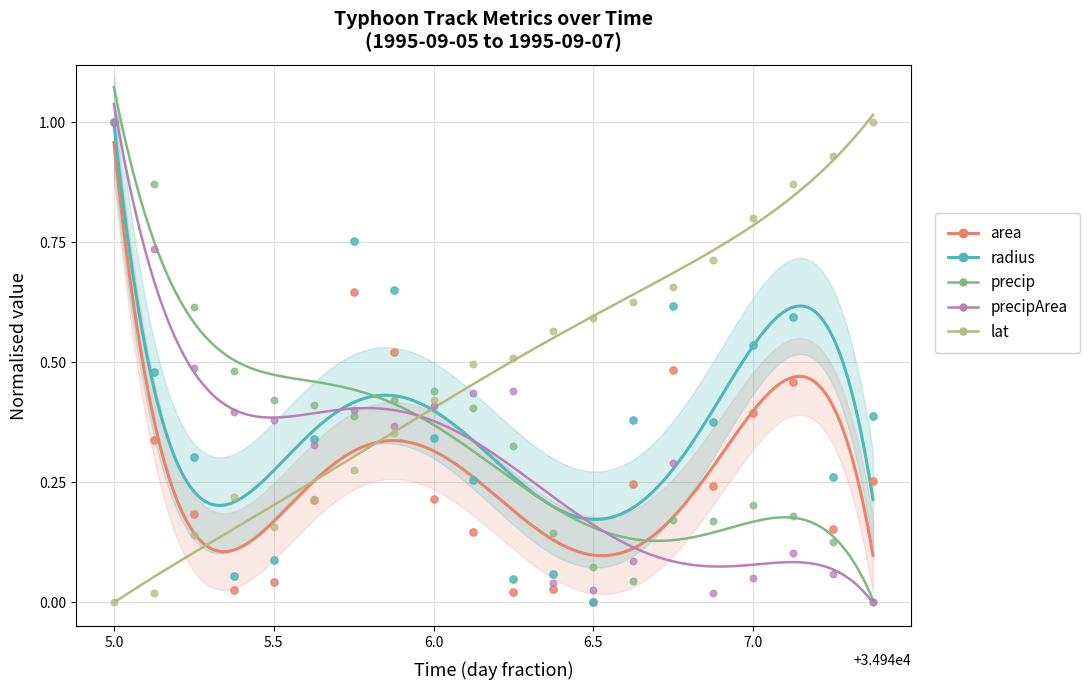

At which category is the sum across all series the highest?

5.0